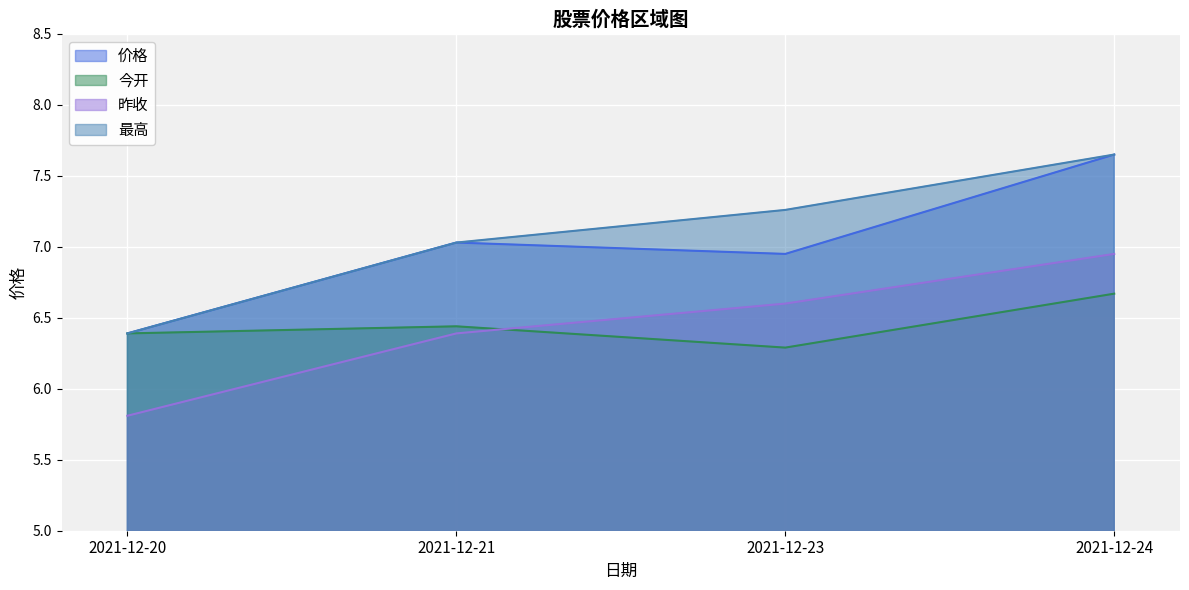

In 今开, how many points are lower than both neighbors (excluding endpoints)?

1